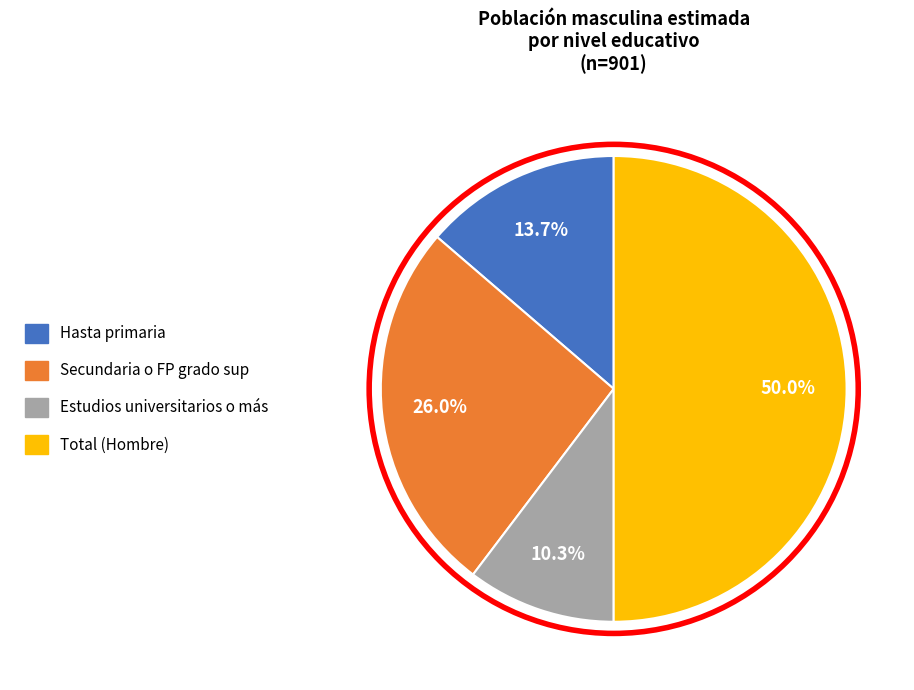

What portion of the pie excludes Total (Hombre)?

50.0%